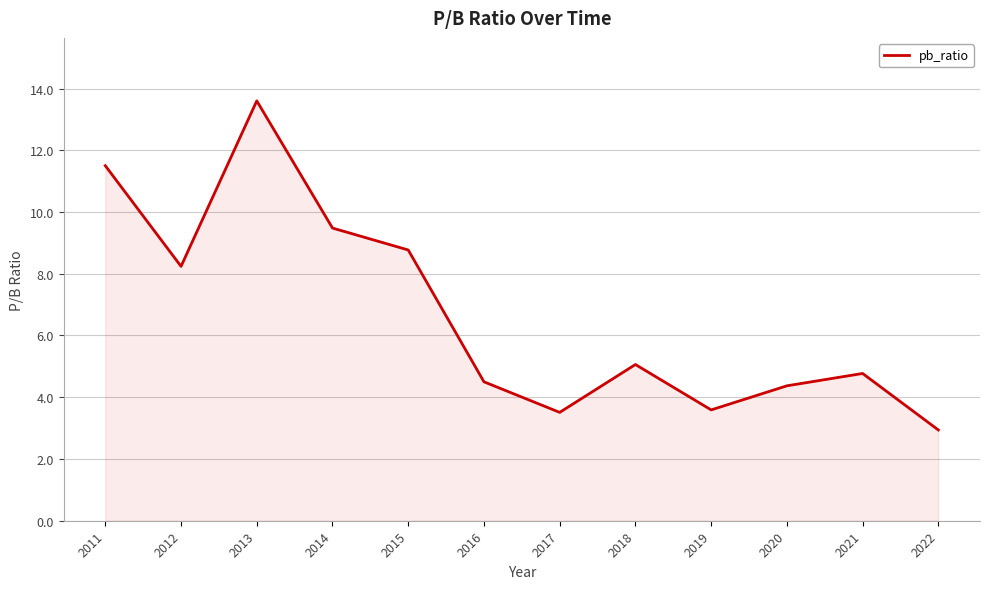

What is the smallest value displayed?

2.9